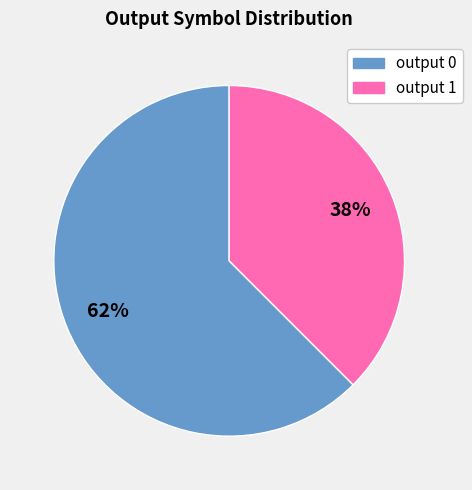

To the nearest percent, what is the average slice percentage?

50%